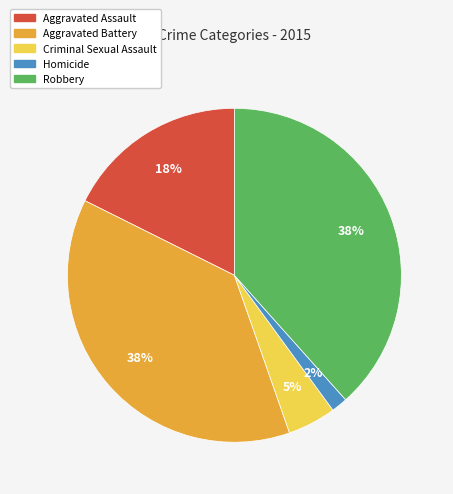

Count the number of slices in the pie.

5